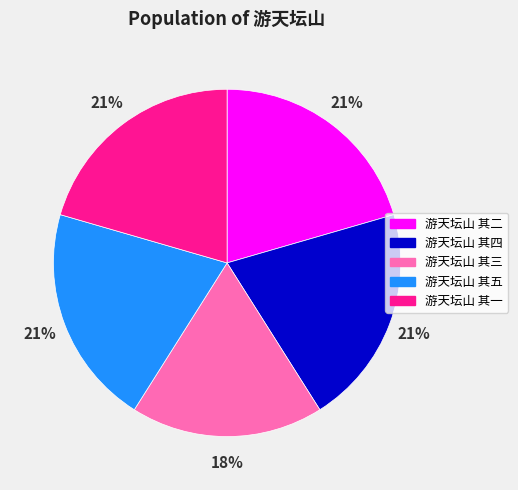

What is the smallest slice in the pie chart?

游天坛山 其三